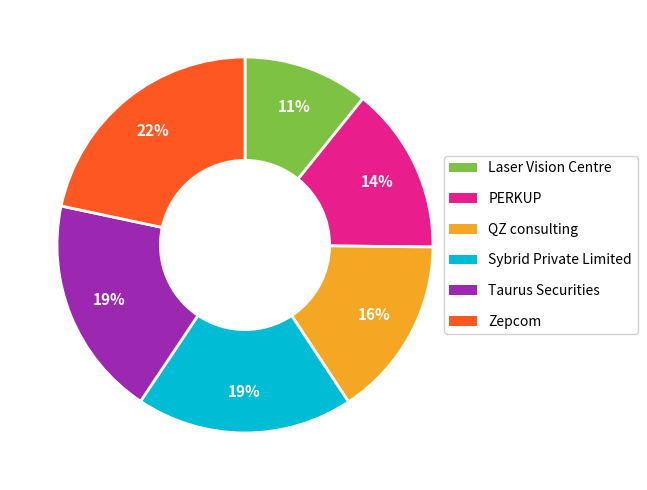

Is Laser Vision Centre the majority of the pie?

No